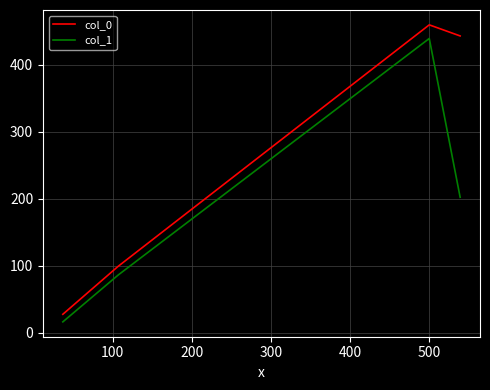

True or false: col_0 and col_1 intersect in this chart.

False